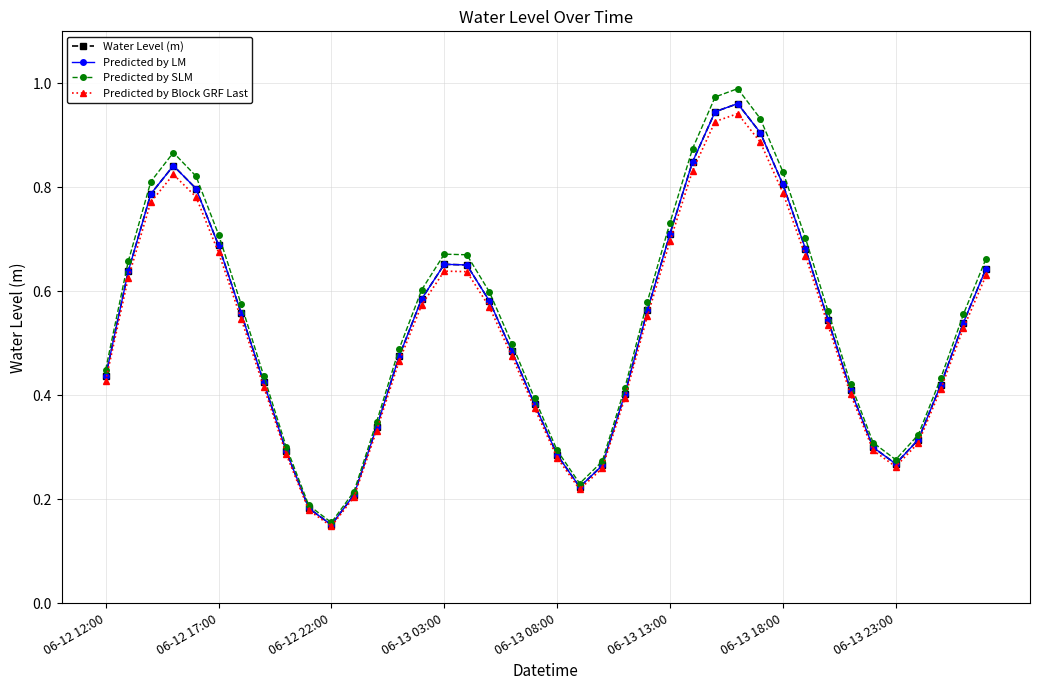

Which category has the lowest value in the Predicted by Block GRF Last series?

06-12 22:00